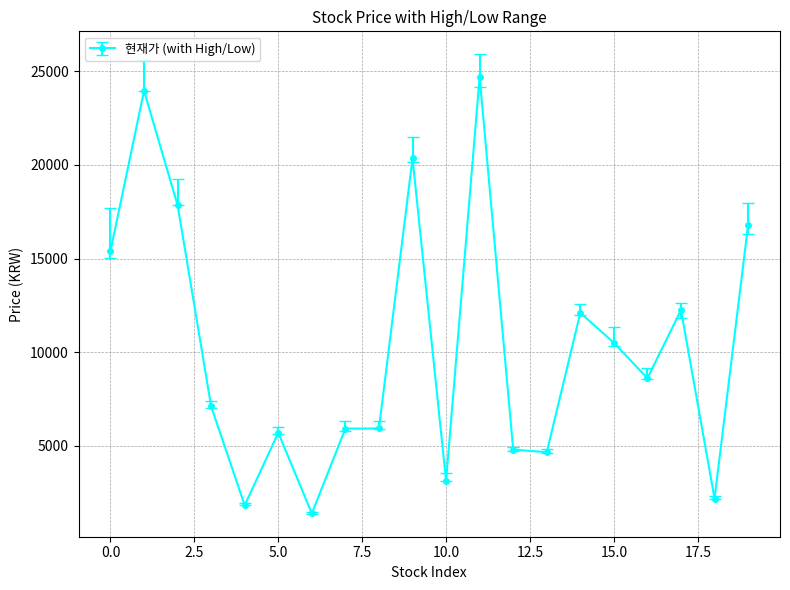

How many series are shown in this chart?

1